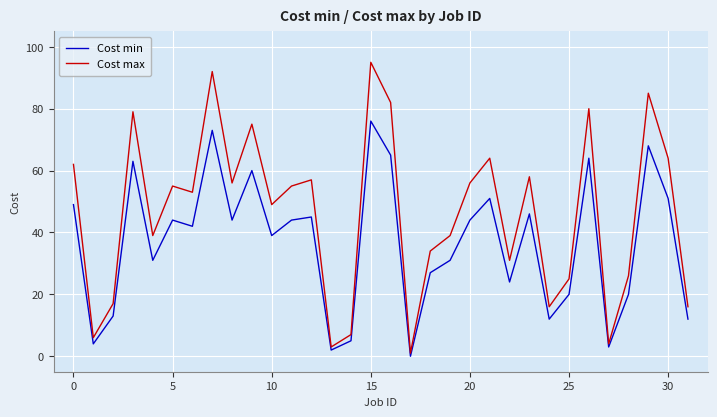

List the series in order of their peak value, lowest first.

Cost min, Cost max